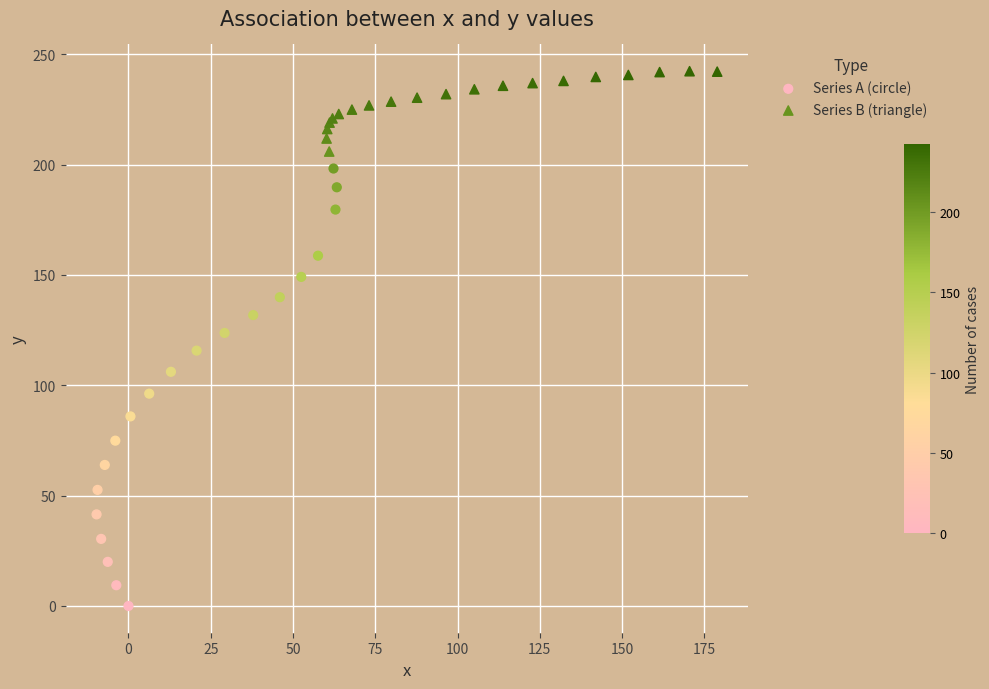

Which series reaches the minimum Y coordinate?

Series A (circle)